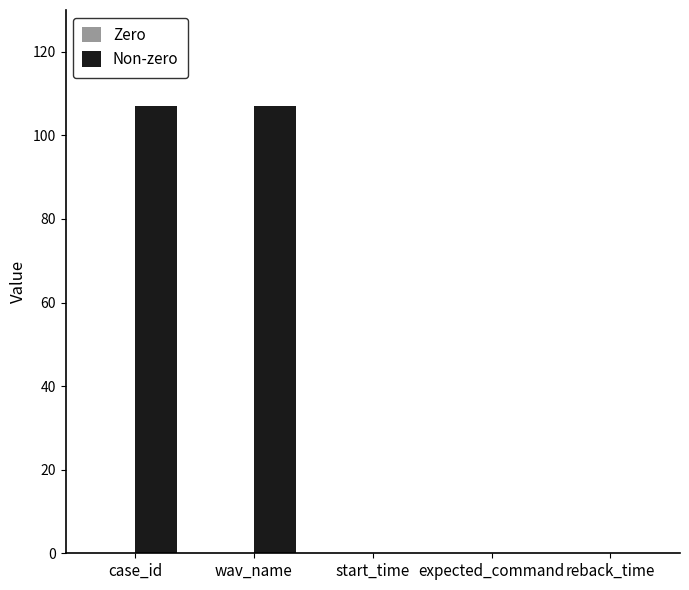

Reading right to left, what are all the values shown in this chart?

reback_time=0	expected_command=0	start_time=0	wav_name=107	case_id=107